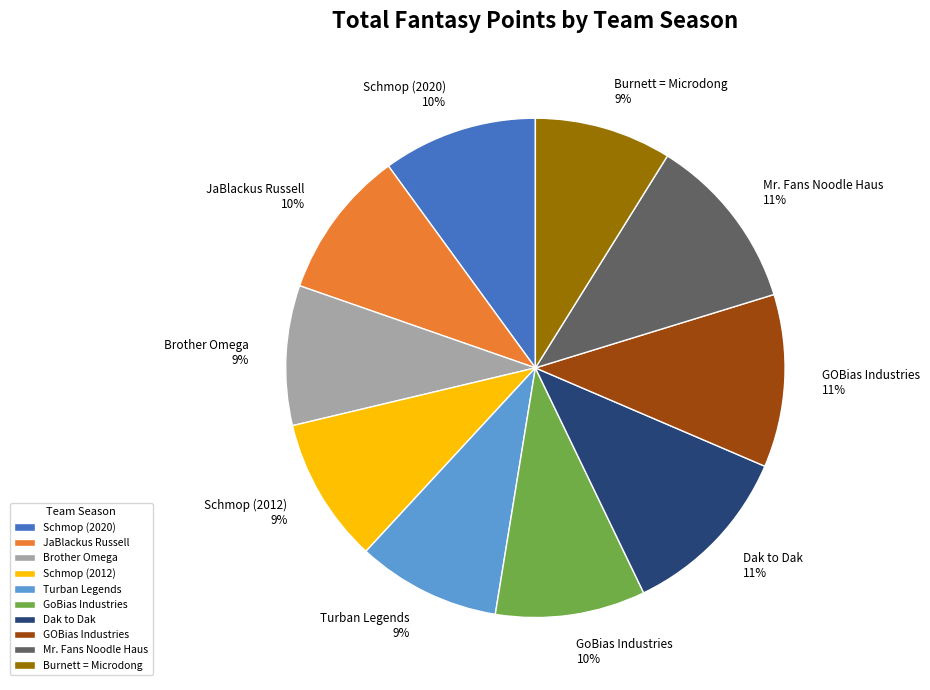

What is the ratio of the value at GoBias Industries to the value at Mr. Fans Noodle Haus?

0.9